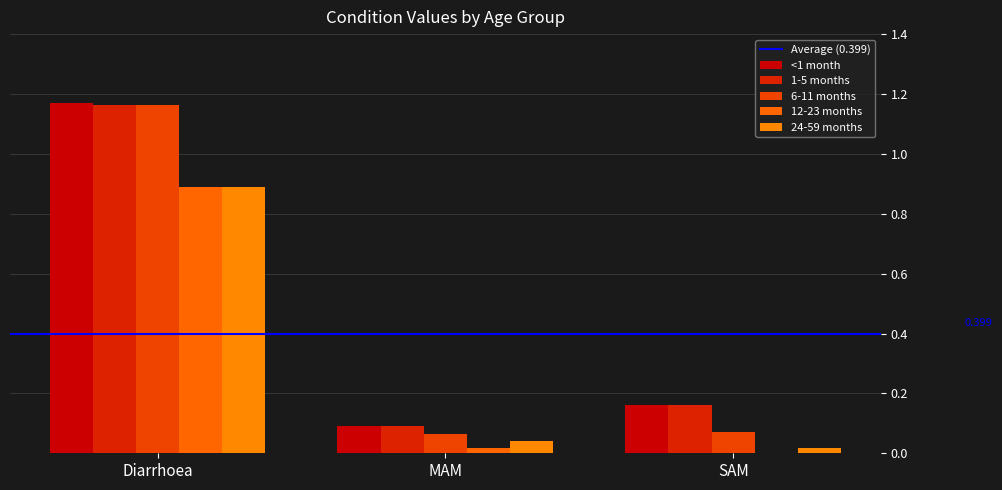

Between MAM and SAM, which is larger?

SAM